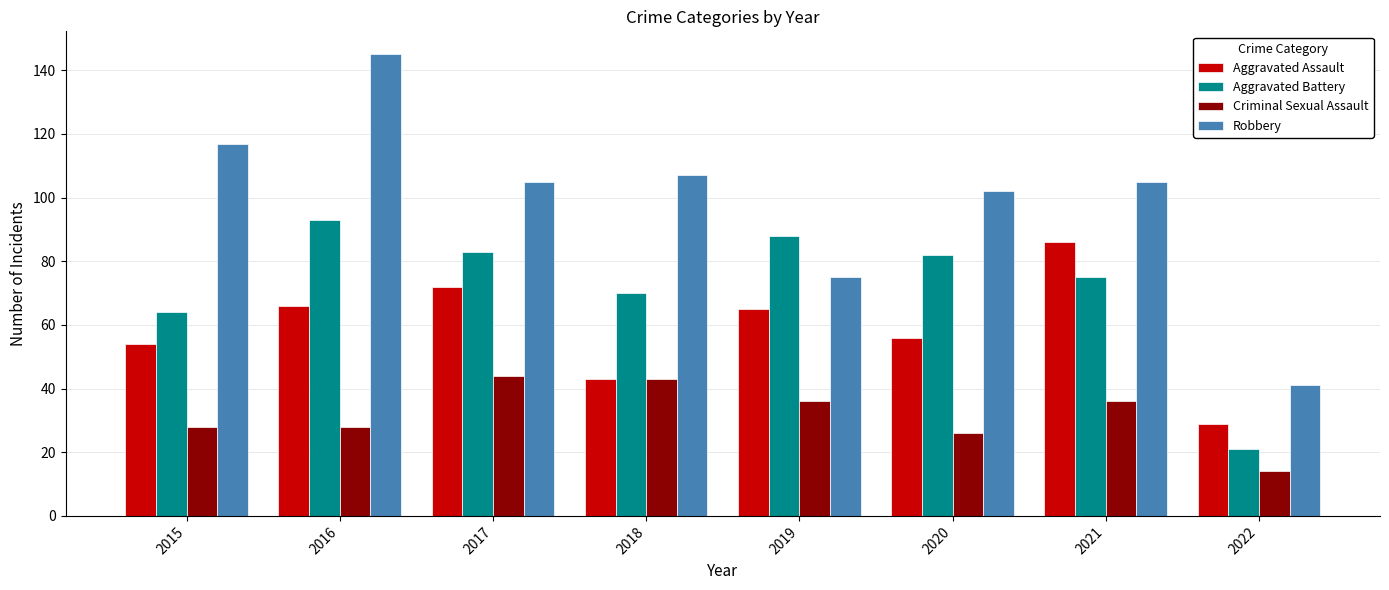

True or false: Aggravated Assault has a value of 86 at 2016.

False